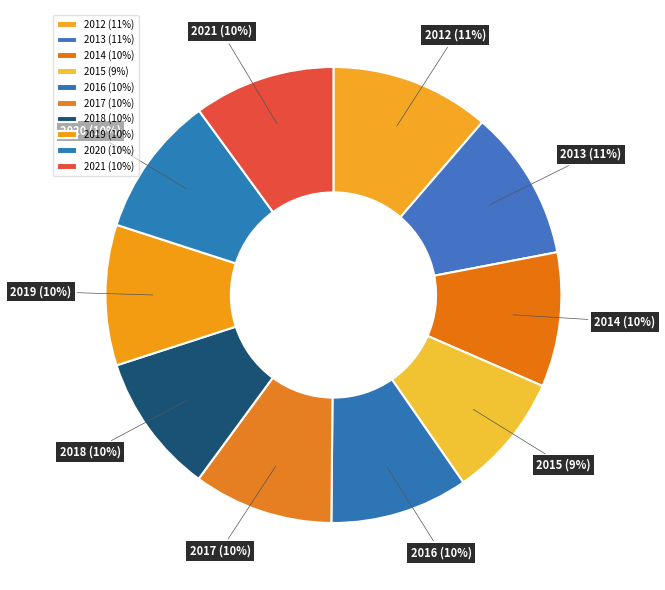

To the nearest percent, what portion does 2020 represent?

10%